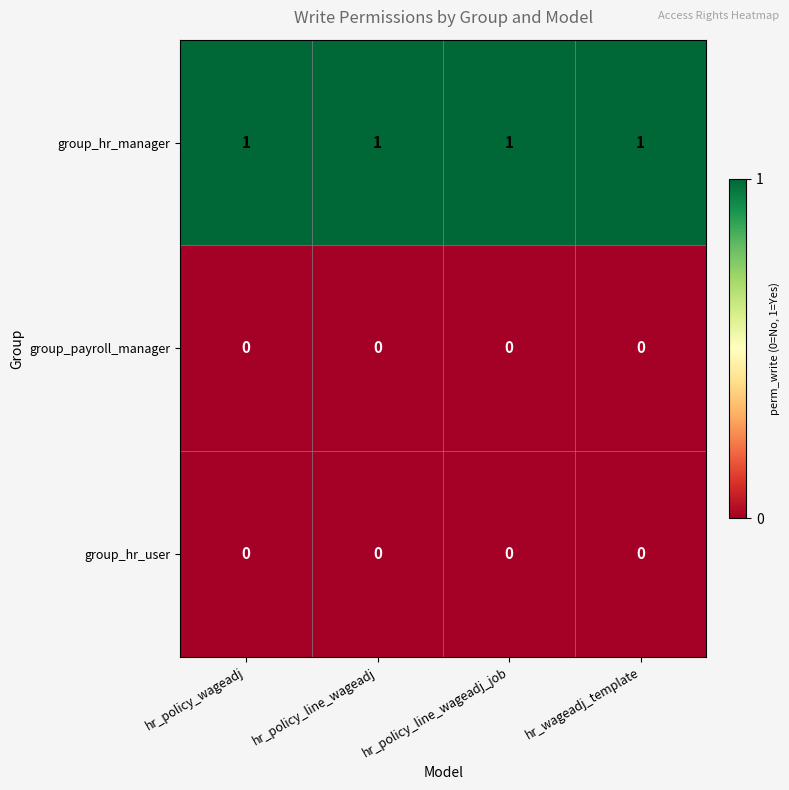

Is the value of group_payroll_manager at hr_policy_wageadj greater than the value of group_hr_manager at hr_policy_wageadj?

No